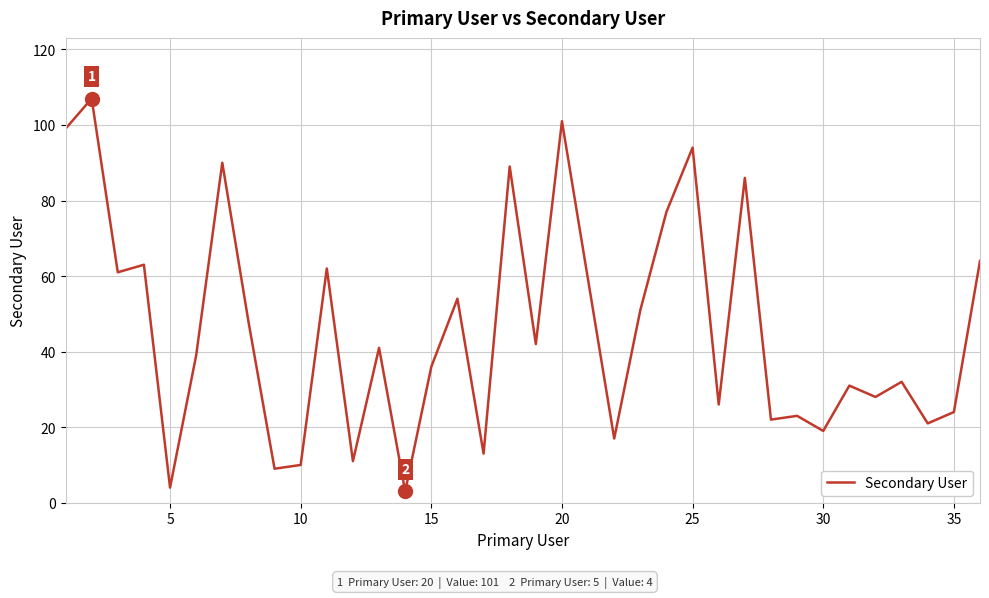

What is the minimum value shown in the chart?

3